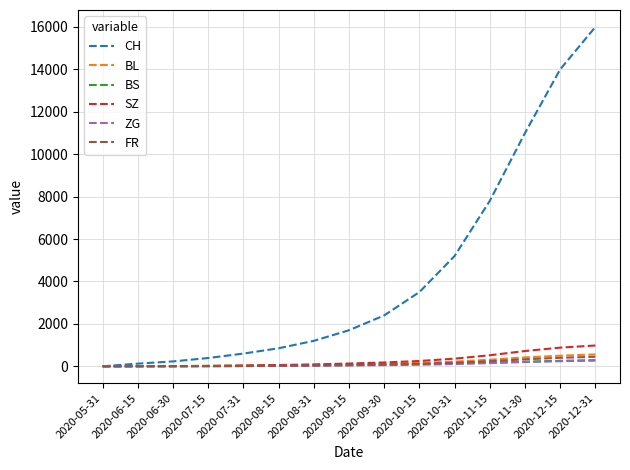

Which series changed the most between 2020-07-31 and 2020-12-15?

CH